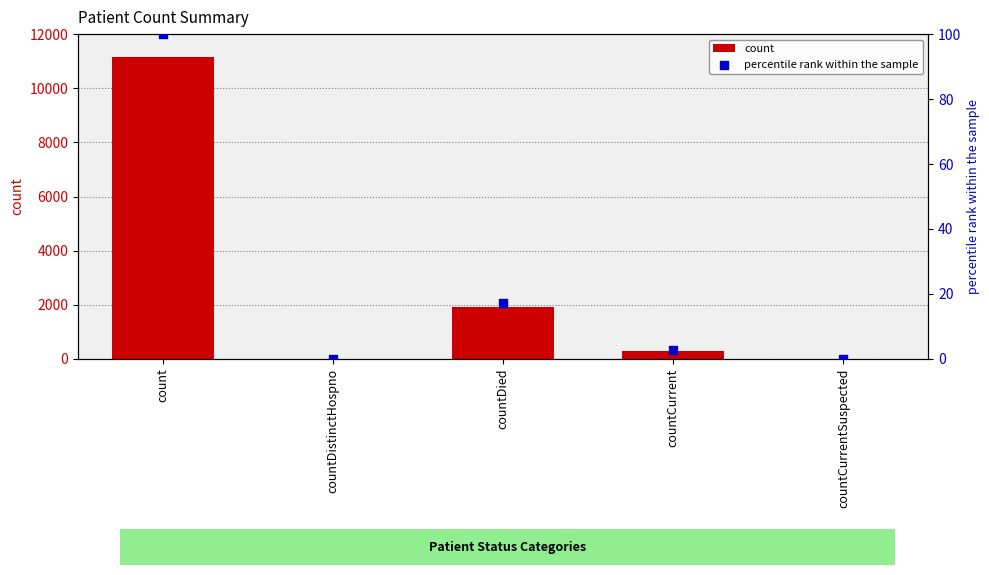

Which series has the widest spread of Y values?

count